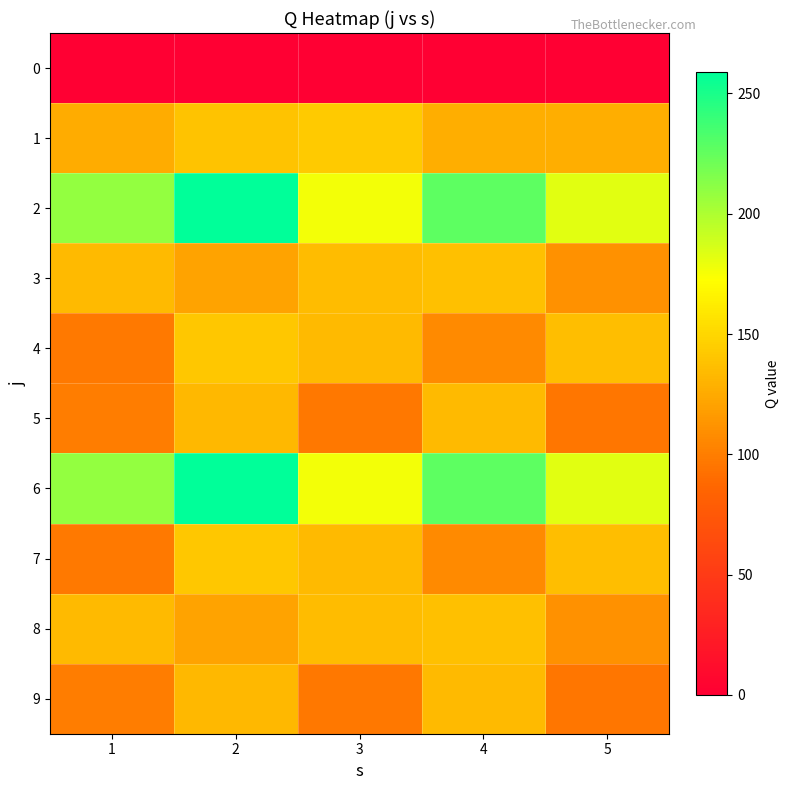

Reading left to right, extract all data points from this chart.

0: 1=0	2=0	3=0	4=0	5=0
1: 1=126	2=139	3=143	4=127	5=127
2: 1=209	2=259	3=177	4=227	5=183
3: 1=134	2=121	3=135	4=137	5=111
4: 1=98	2=141	3=134	4=107	5=136
5: 1=100	2=133	3=97	4=134	5=96
6: 1=209	2=259	3=177	4=227	5=183
7: 1=98	2=141	3=134	4=107	5=136
8: 1=134	2=121	3=135	4=137	5=111
9: 1=100	2=133	3=97	4=134	5=96